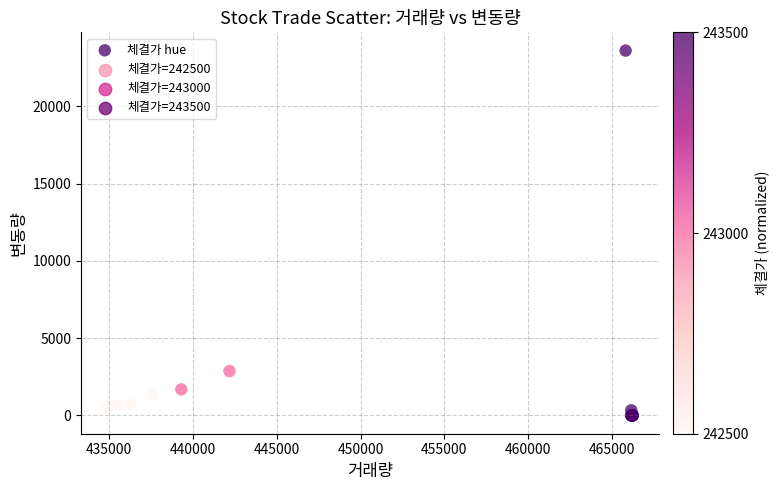

What Y value in the scatter plot is closest to 11810?

2875